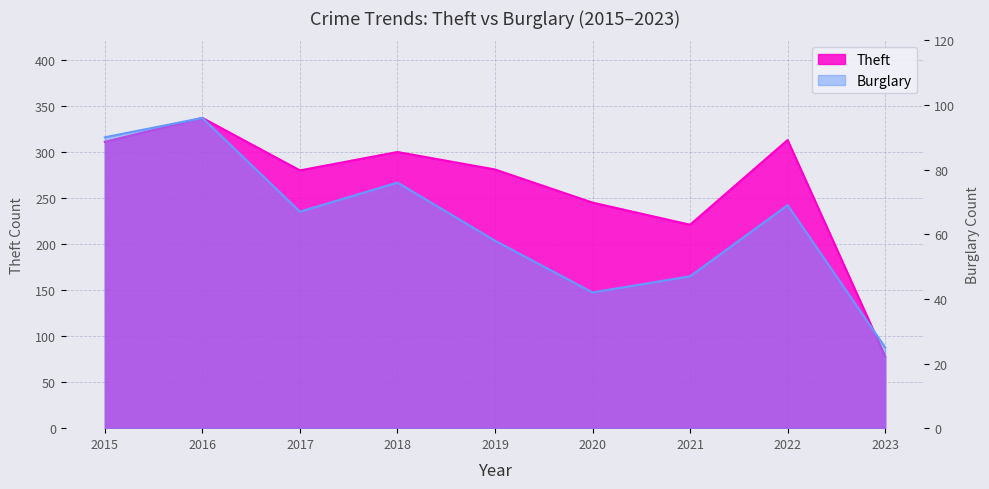

What is the average value of the Theft series?

263